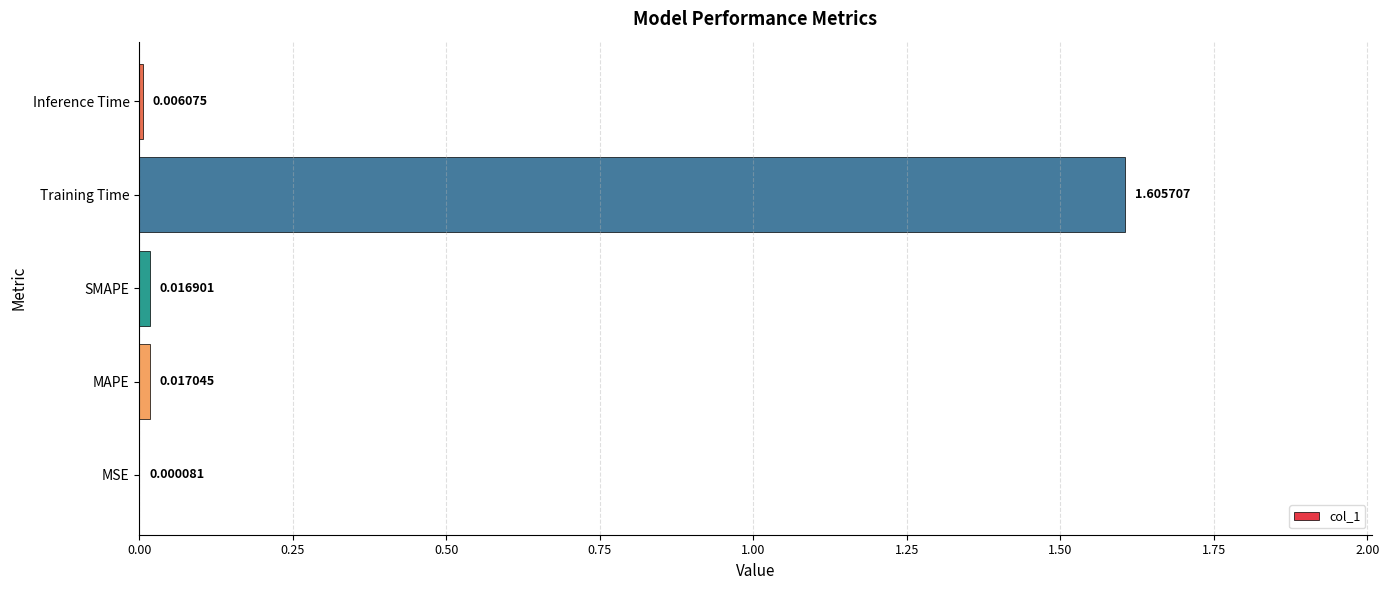

What is the sum of all values?

1.6